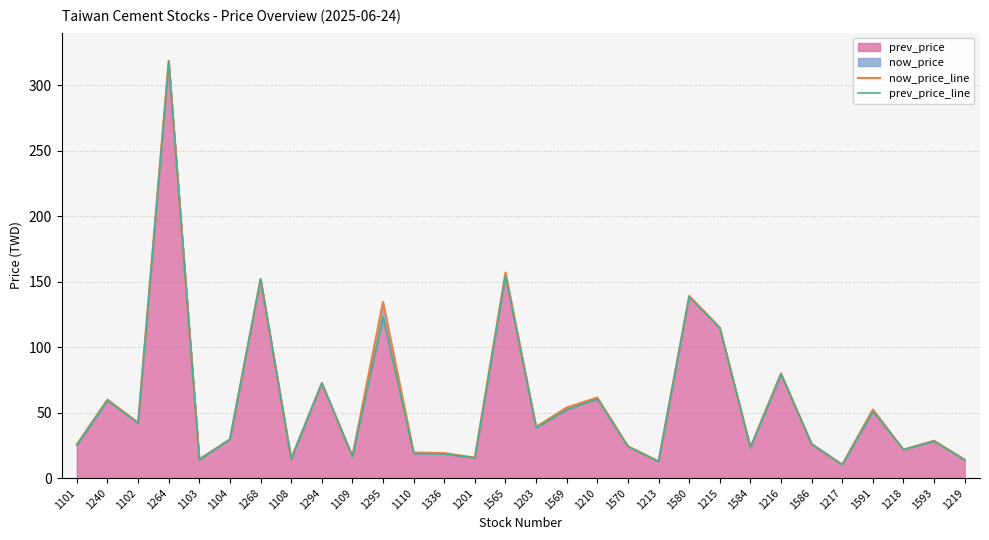

What is the average value of the prev_price_line series?

58.9